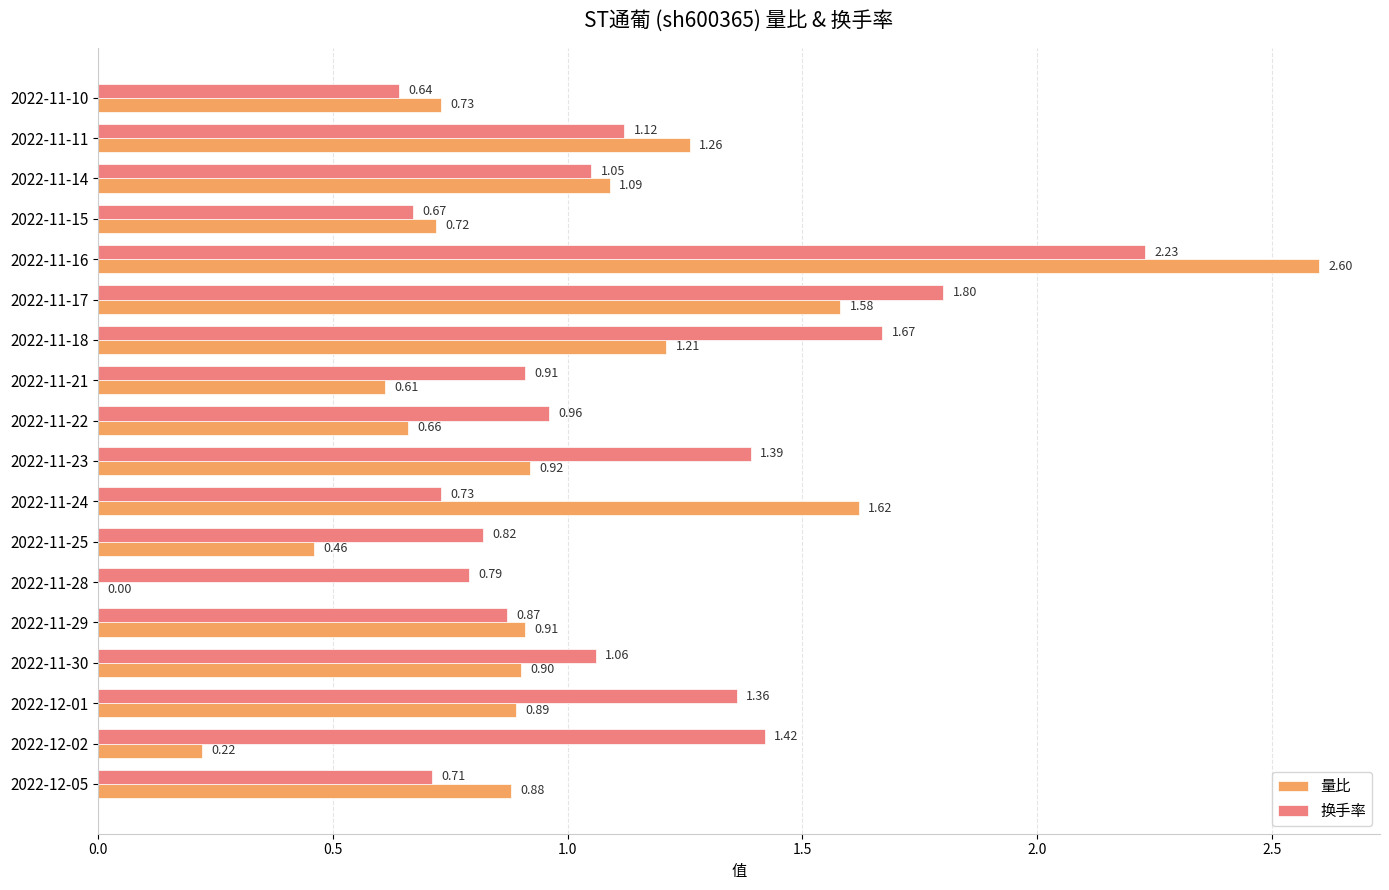

How many values in the 量比 series exceed 0?

17